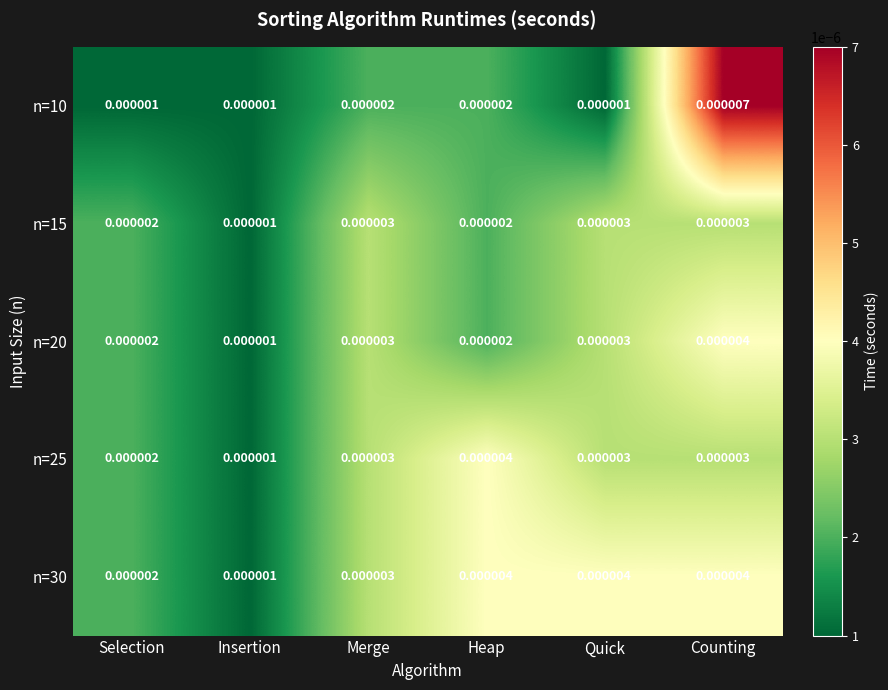

Is the value of n=30 at Merge greater than the value of n=15 at Insertion?

Yes